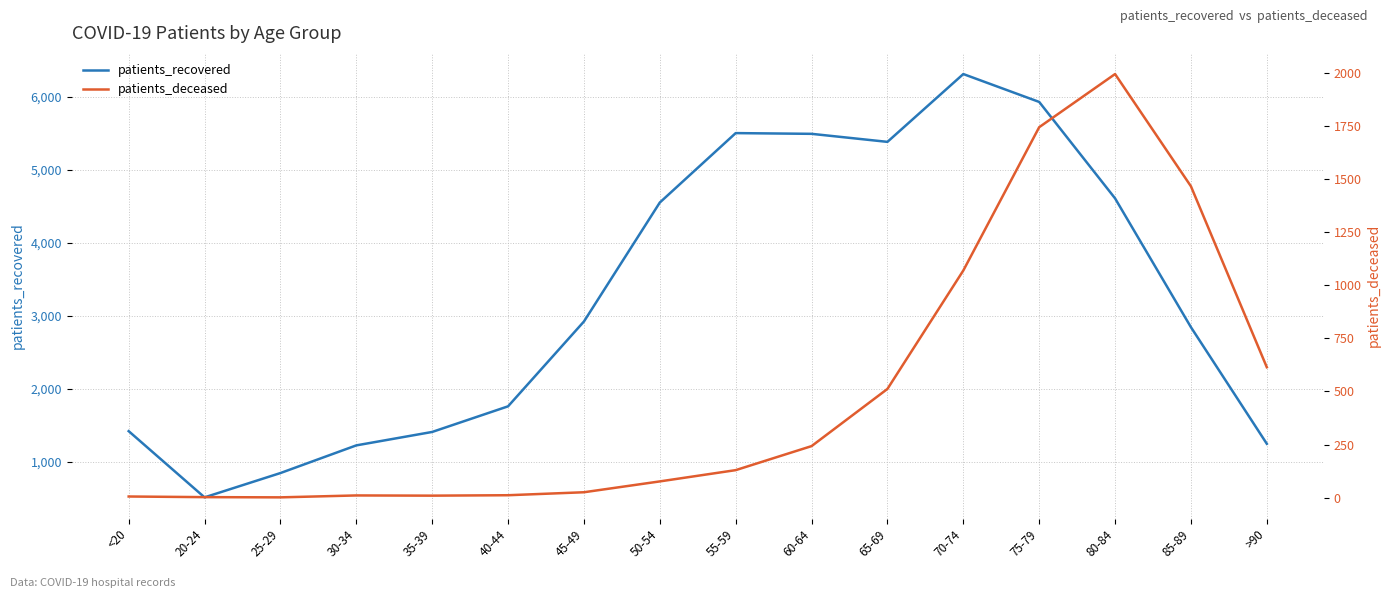

Where is the first local maximum for patients_recovered?

55-59